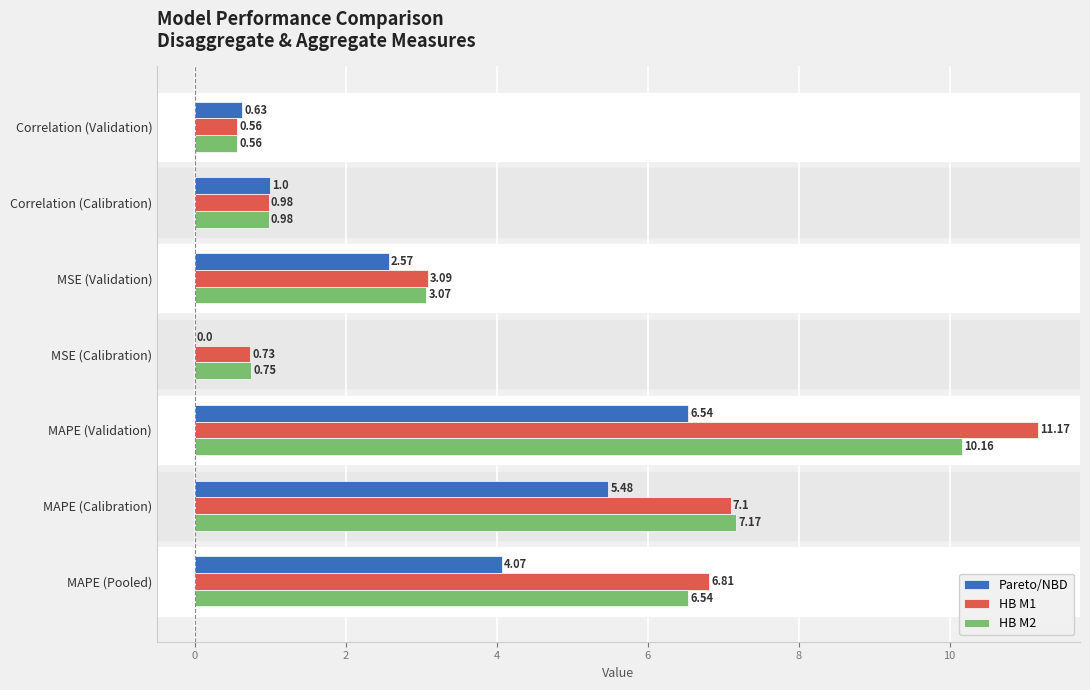

Which series has the largest total across all categories?

HB M1